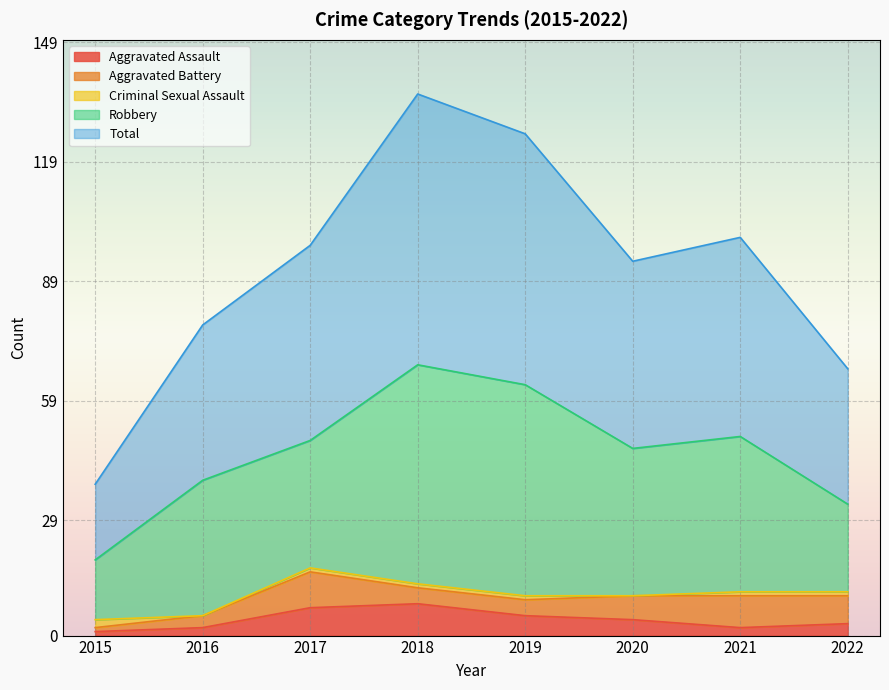

Between 2021 and 2022, which series saw the biggest shift?

Robbery